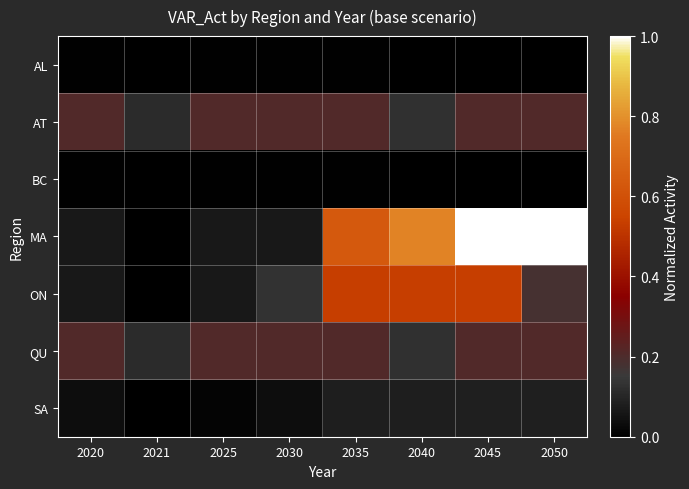

Reading left to right, transcribe all the data shown in this chart.

AL: 2020=0.0	2021=0.0	2025=0.0	2030=0.0	2035=0.0	2040=0.0	2045=0.0	2050=0.0
AT: 2020=0.2	2021=0.1	2025=0.2	2030=0.2	2035=0.2	2040=0.1	2045=0.2	2050=0.2
BC: 2020=0.0	2021=0.0	2025=0.0	2030=0.0	2035=0.0	2040=0.0	2045=0.0	2050=0.0
MA: 2020=0.1	2021=0.0	2025=0.1	2030=0.1	2035=0.6	2040=0.8	2045=1.0	2050=1.0
ON: 2020=0.1	2021=0.0	2025=0.1	2030=0.1	2035=0.5	2040=0.5	2045=0.5	2050=0.2
QU: 2020=0.2	2021=0.1	2025=0.2	2030=0.2	2035=0.2	2040=0.1	2045=0.2	2050=0.2
SA: 2020=0.0	2021=0.0	2025=0.0	2030=0.0	2035=0.1	2040=0.1	2045=0.1	2050=0.1